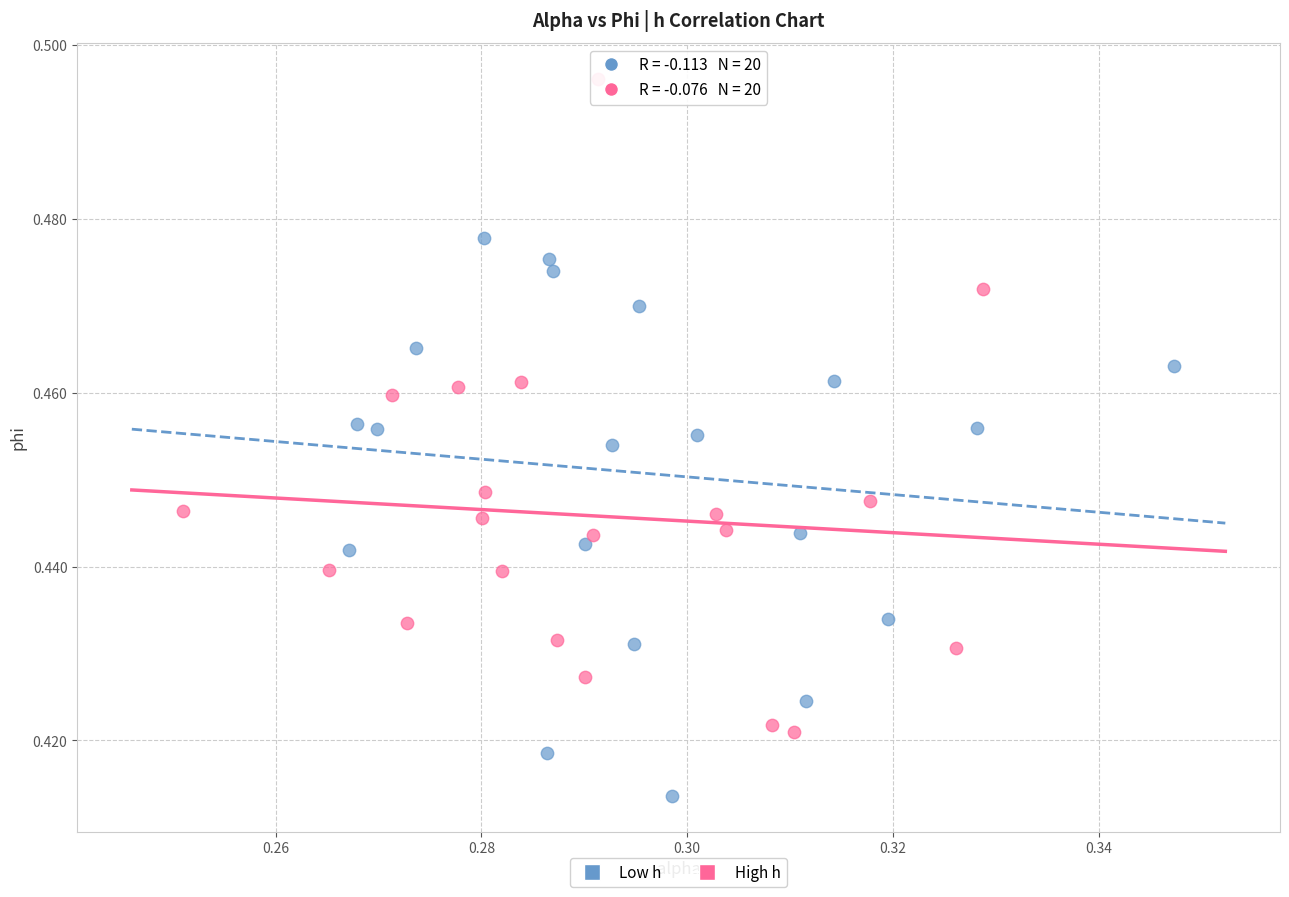

Which series has the largest Y range (max minus min)?

High h